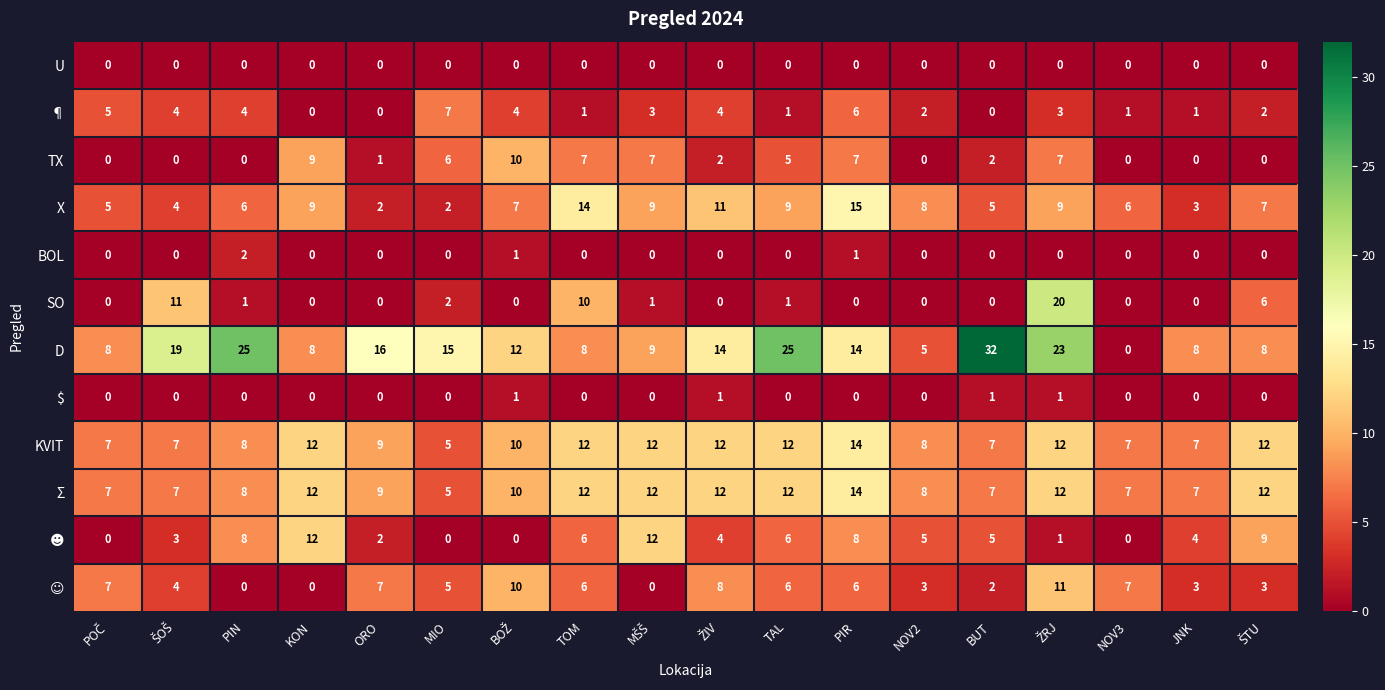

Where is SO nearest to the value 10?

TOM